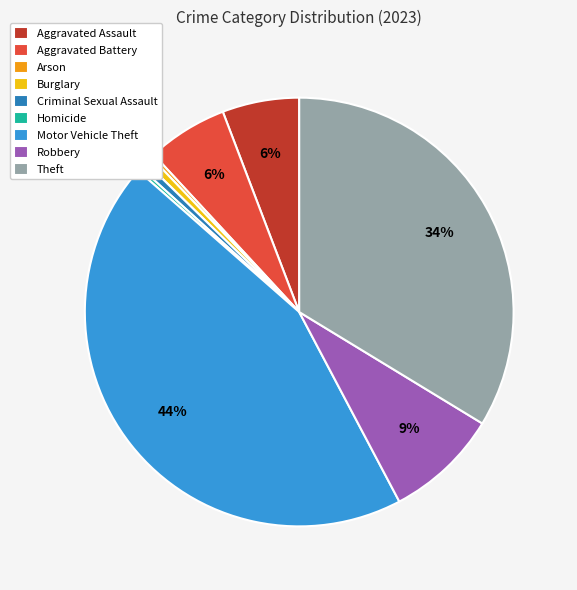

What percentage is the Robbery slice, to the nearest percent?

9%